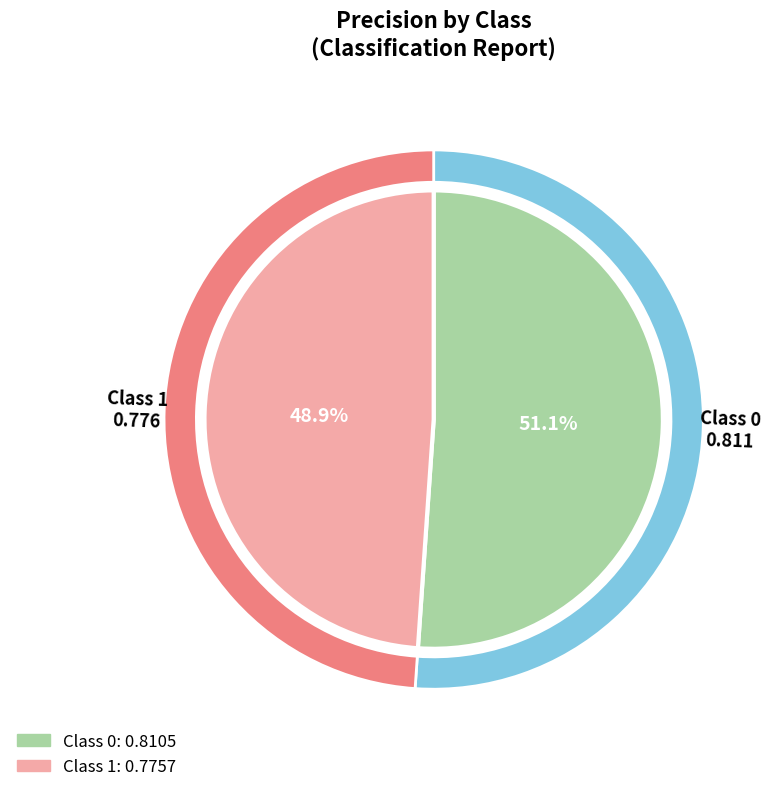

What percentage is the 0 slice, to the nearest percent?

51%